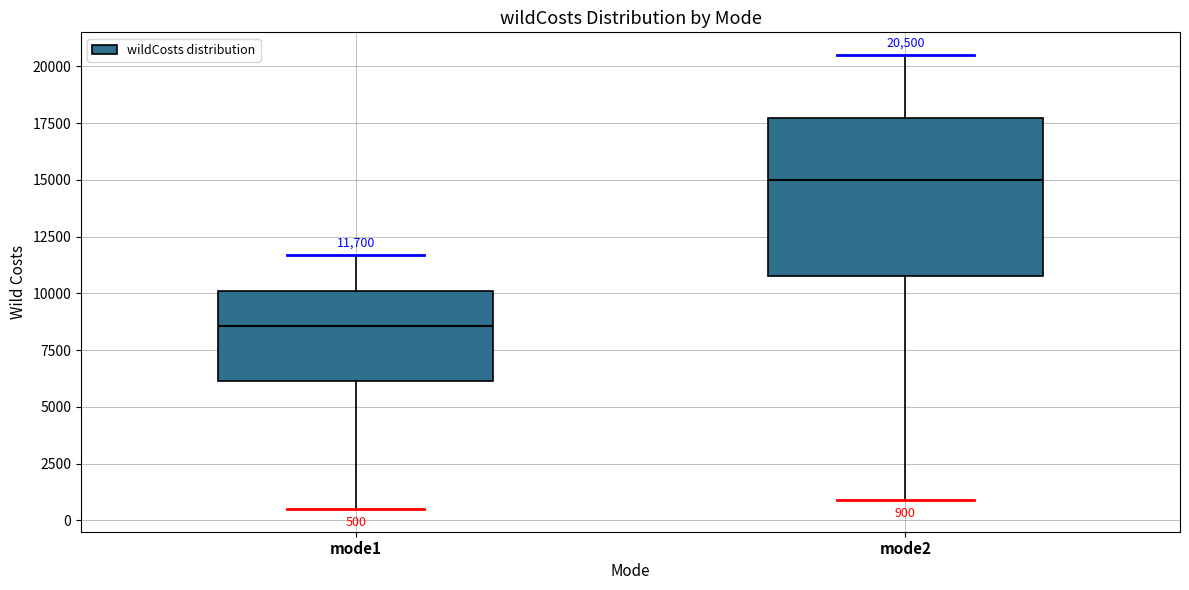

Which box is the tallest, from its lower edge to its upper edge?

mode2